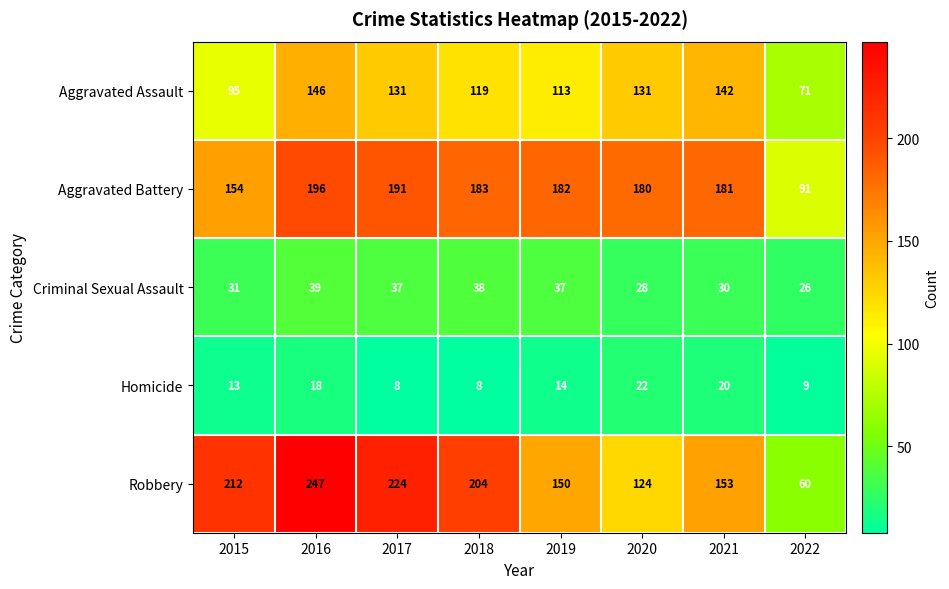

What is the difference between the highest and lowest values at 2019?

168